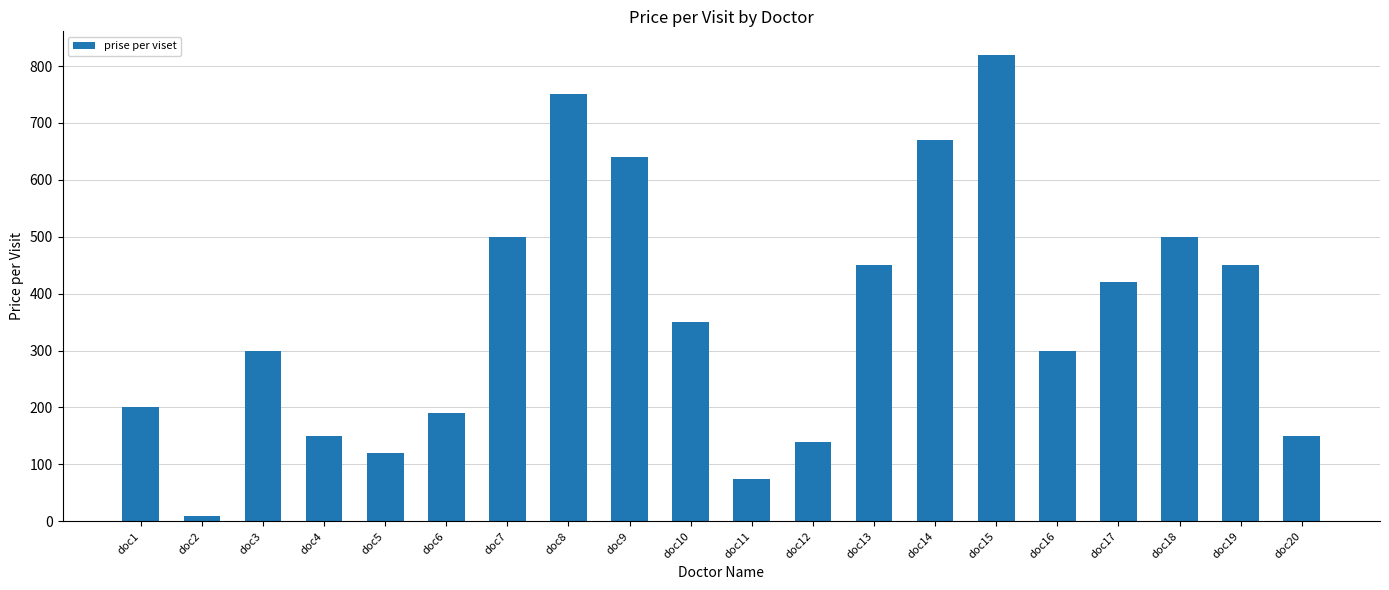

What is the difference between the maximum and minimum values?

810